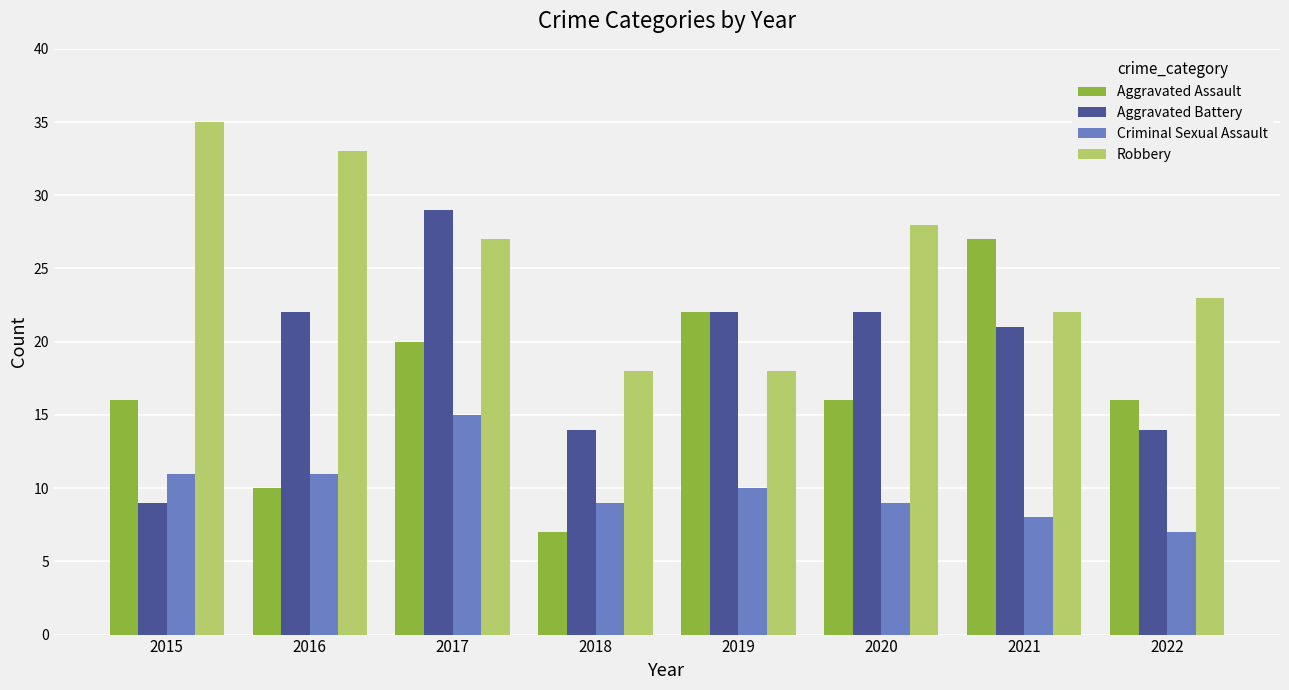

List the series in order of their overall mean, highest first.

Robbery, Aggravated Battery, Aggravated Assault, Criminal Sexual Assault